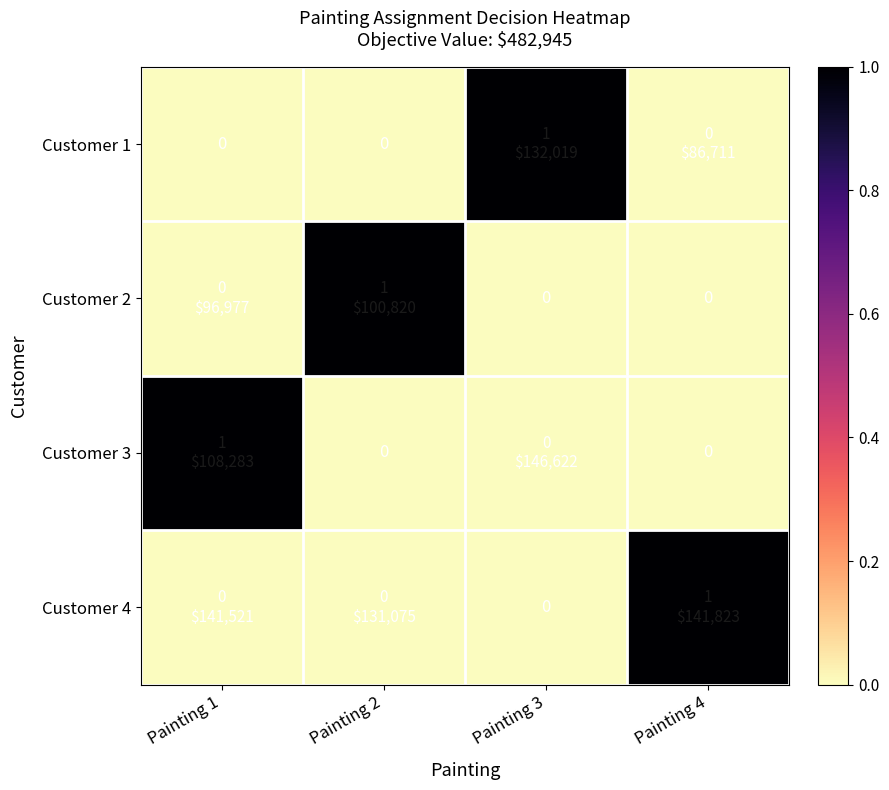

Between Painting 3 and Painting 4, which is larger?

Painting 3